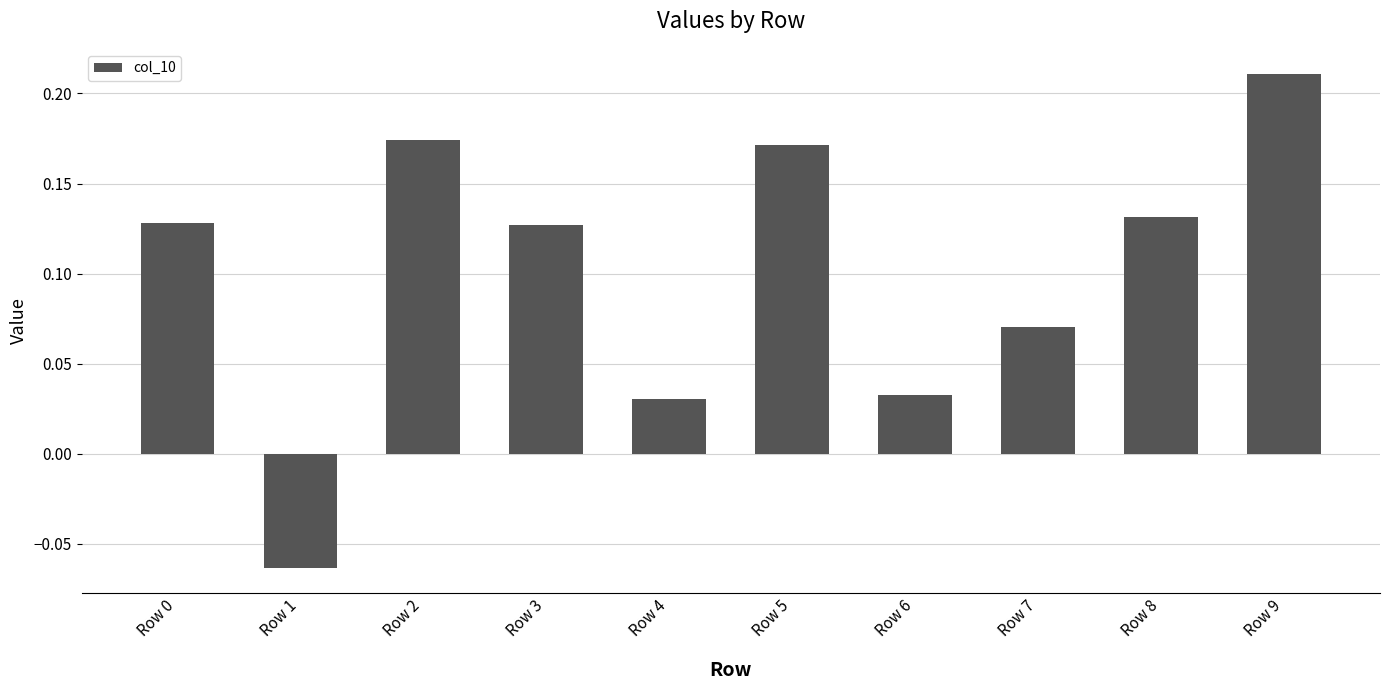

How many values are below zero?

1